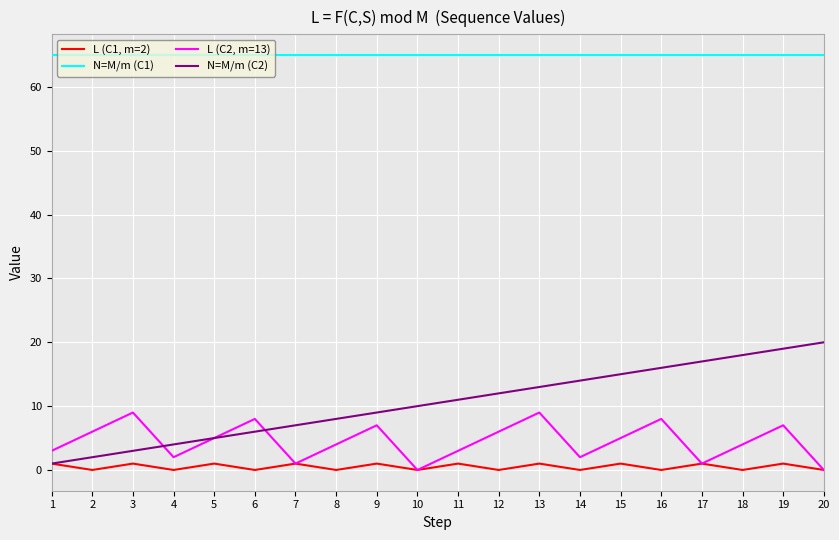

The value of L (C2, m=13) at 6 is 2. True or false?

False